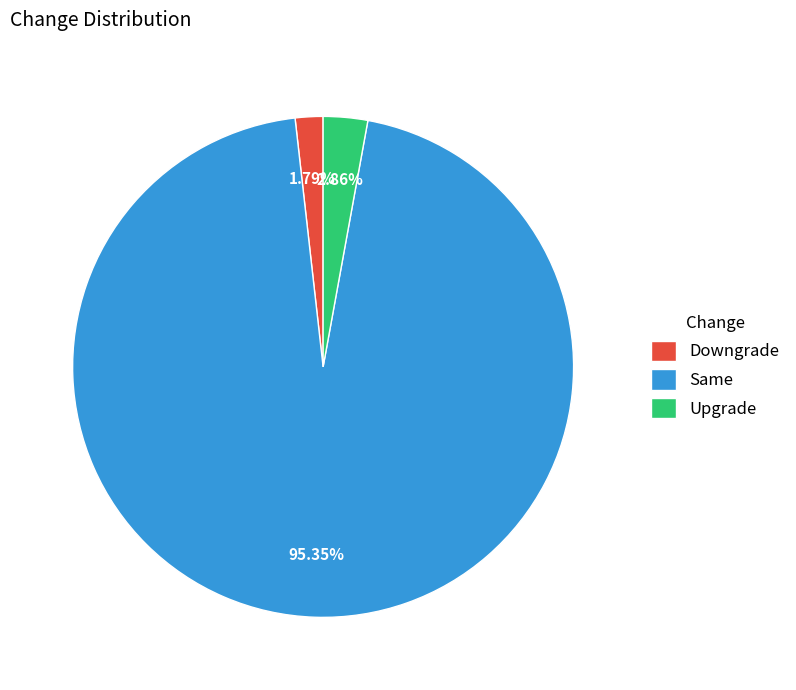

Which slice is the smallest?

Downgrade